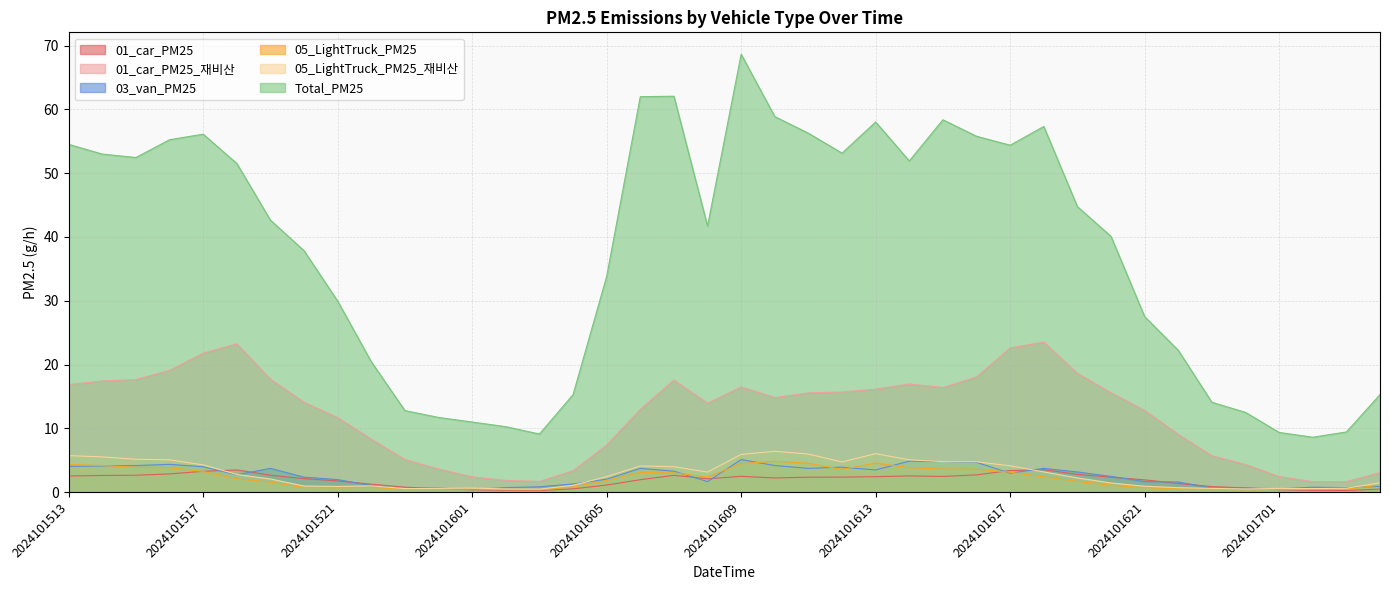

True or false: 05_LightTruck_PM25 and 01_car_PM25 cross at least once.

True